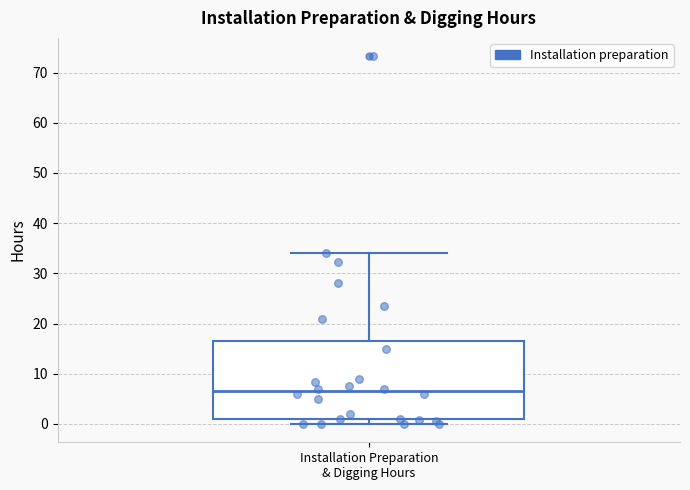

Read this box plot against the y-axis: the position of the median line, the range covered by the box, and the ends of both whiskers. The values are not printed on the chart, so give them approximately, as read against the axis.

median 7, box 1 to 17, whiskers 0 to 34